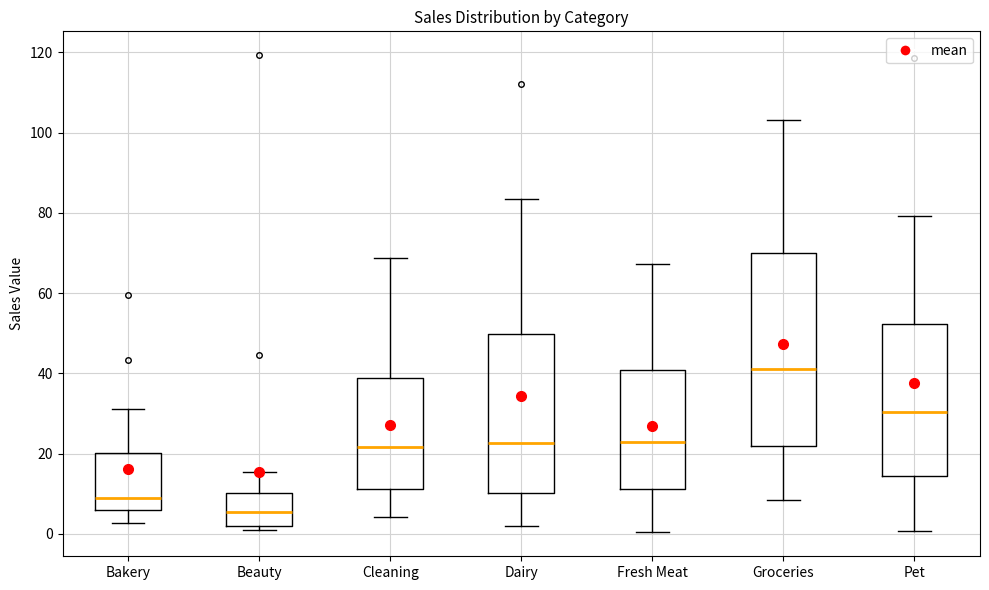

Reading left to right, transcribe this box plot: for each box, give where its median line is, the range the box spans, and where its two whiskers end, as read against the y-axis. The values are not printed on the chart, so give them approximately, as read against the axis.

Bakery: median 8, box 6 to 20, whiskers 2 to 32
Beauty: median 6, box 2 to 10, whiskers 0 to 16
Cleaning: median 22, box 12 to 38, whiskers 4 to 68
Dairy: median 22, box 10 to 50, whiskers 2 to 84
Fresh Meat: median 22, box 12 to 40, whiskers 0 to 68
Groceries: median 42, box 22 to 70, whiskers 8 to 104
Pet: median 30, box 14 to 52, whiskers 0 to 80